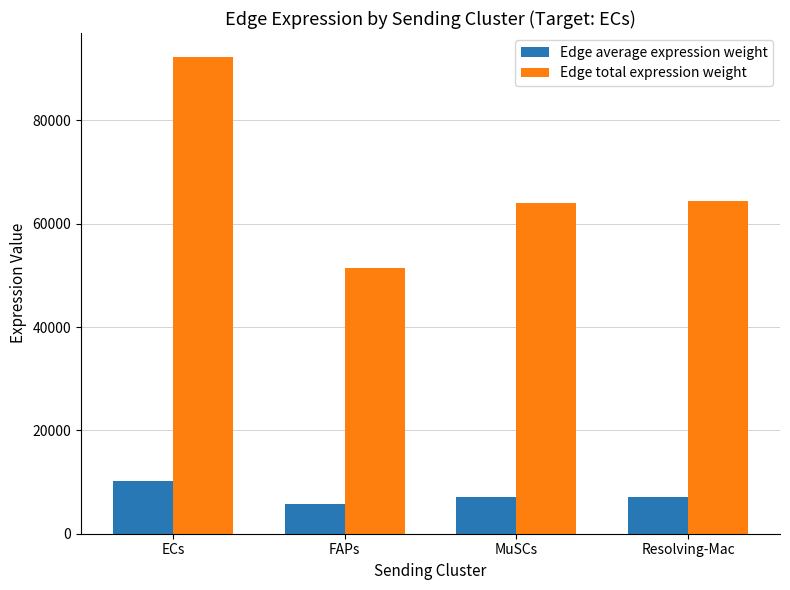

How many data points in Edge total expression weight are above 64435?

2